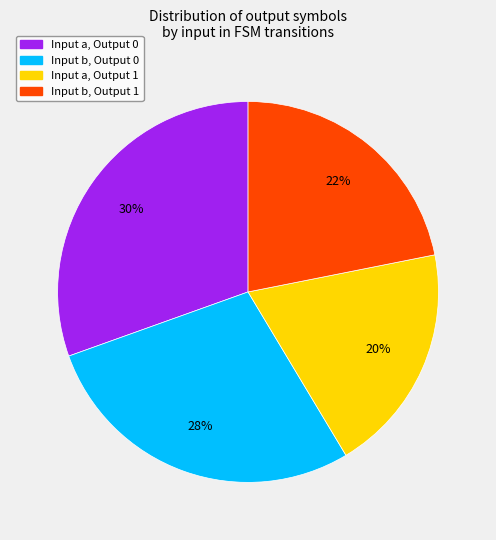

Does any single category account for the majority?

No